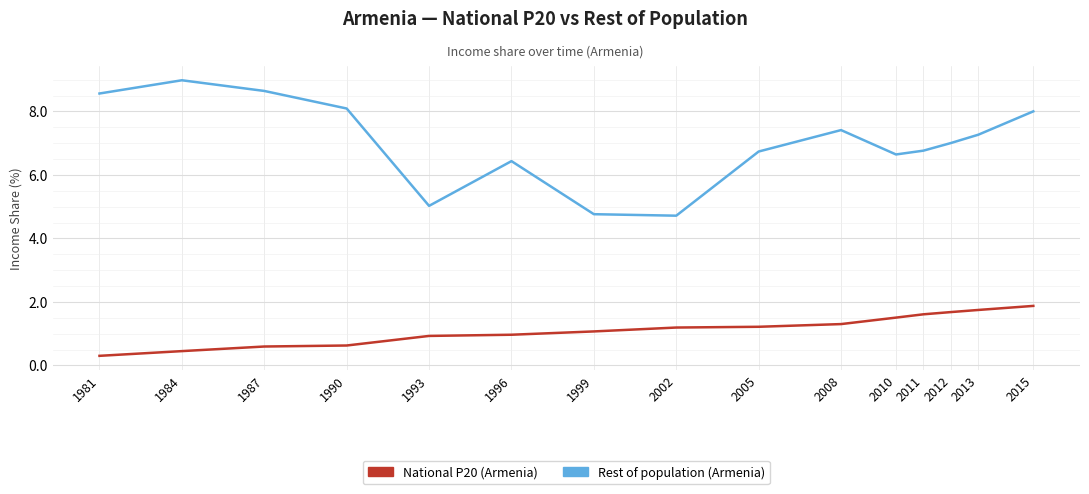

What is the spread (max minus min) of values at 2002?

3.5